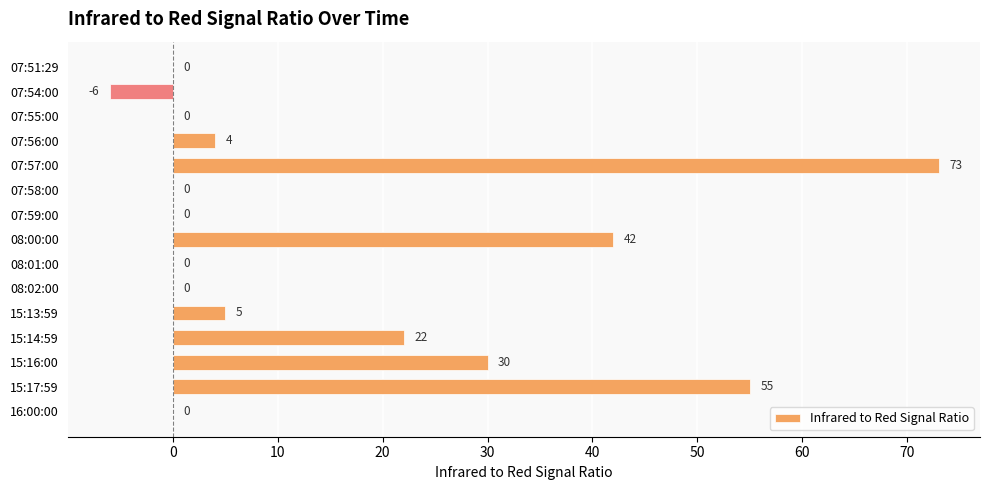

Between 15:17:59 and 07:55:00, which is larger?

15:17:59